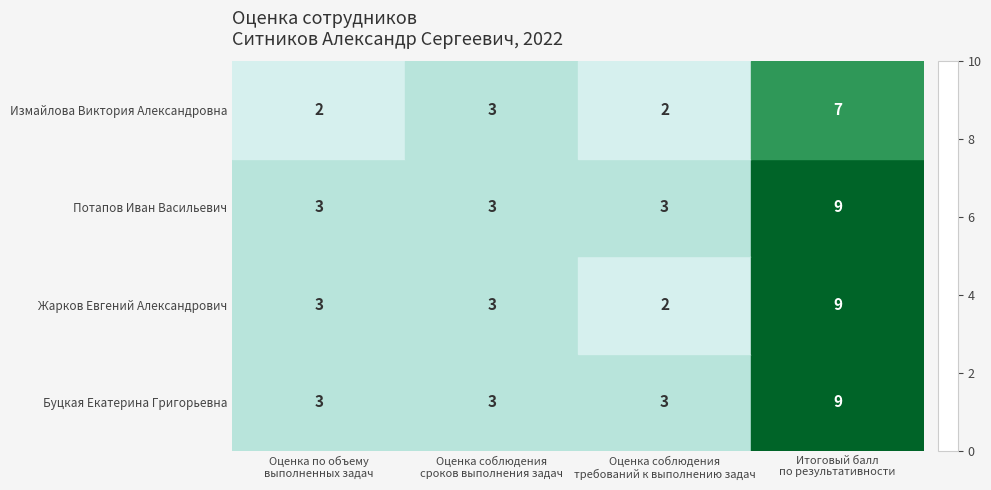

How many data points does each series have?

4